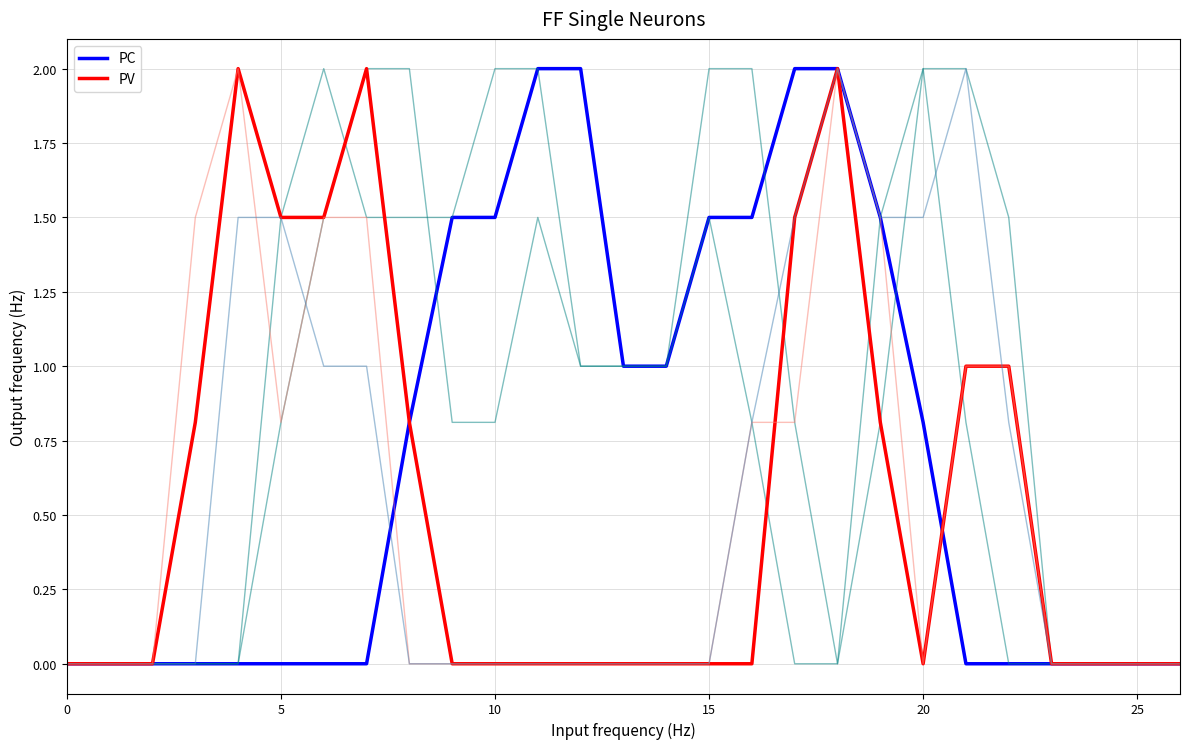

How many lines are shown in the chart?

2